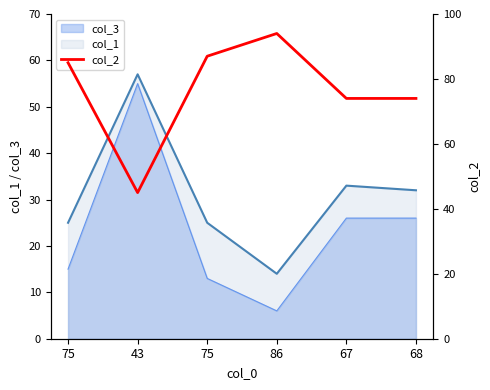

Reading left to right, list all the values displayed in this chart.

85	45	87	94	74	74